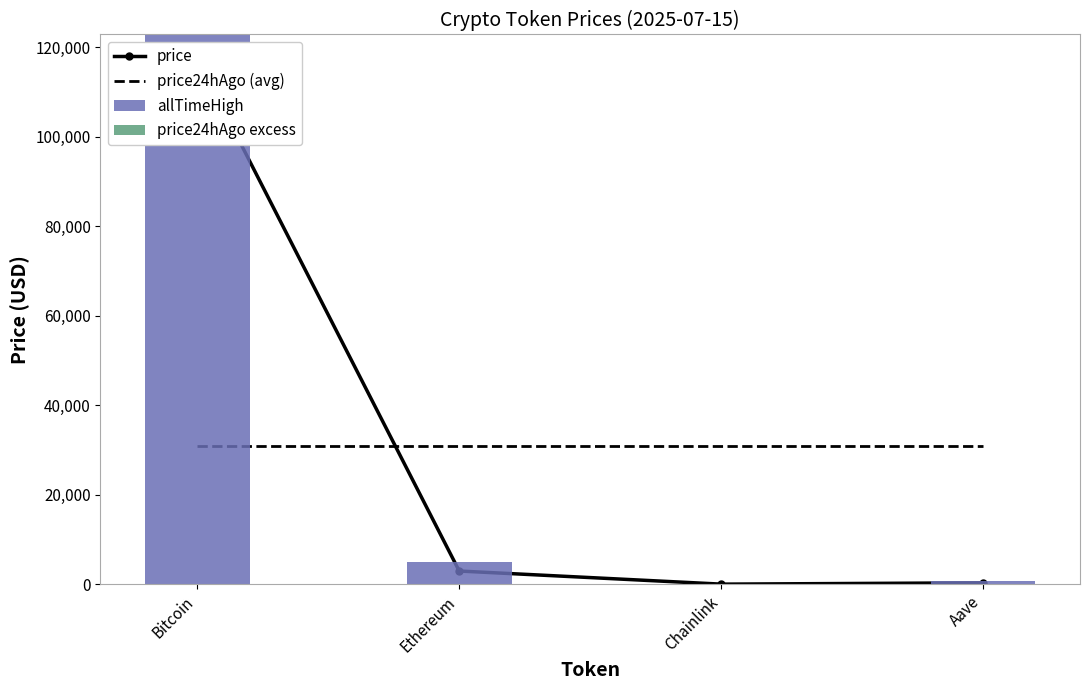

Which series changed the most between Ethereum and Chainlink?

allTimeHigh